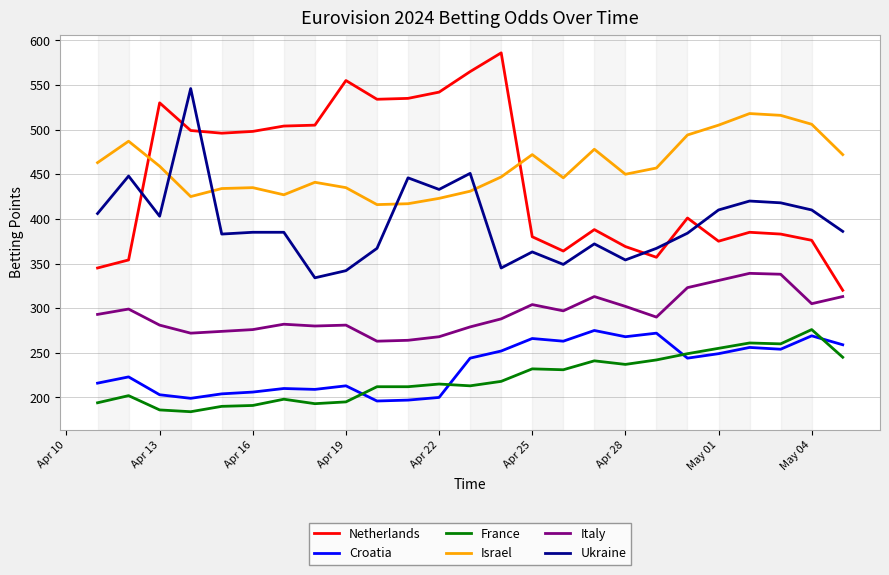

What is the difference between the maximum and minimum values in the Ukraine series?

212